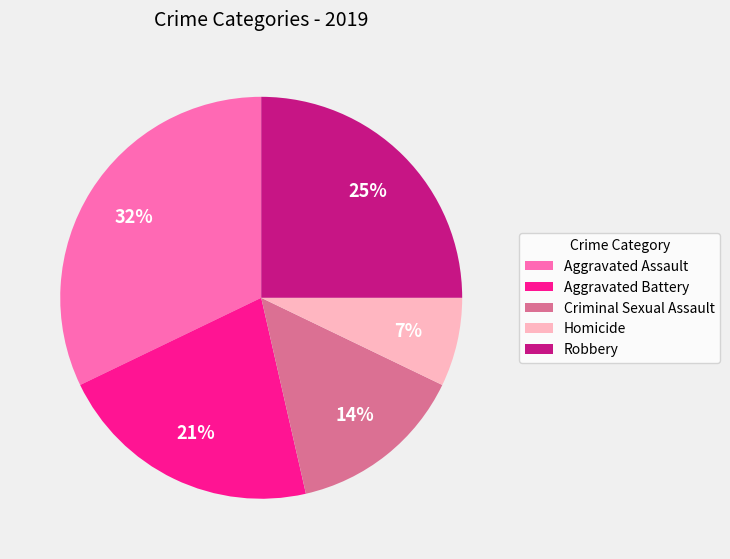

Which category has the biggest portion of the pie?

Aggravated Assault